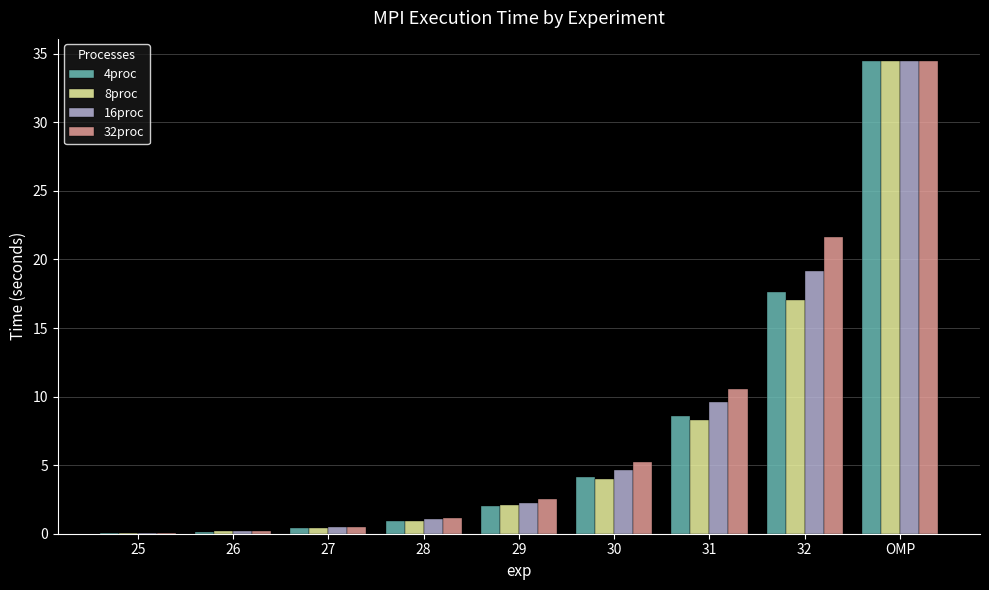

What are all the series names shown in the legend?

4proc, 8proc, 16proc, 32proc